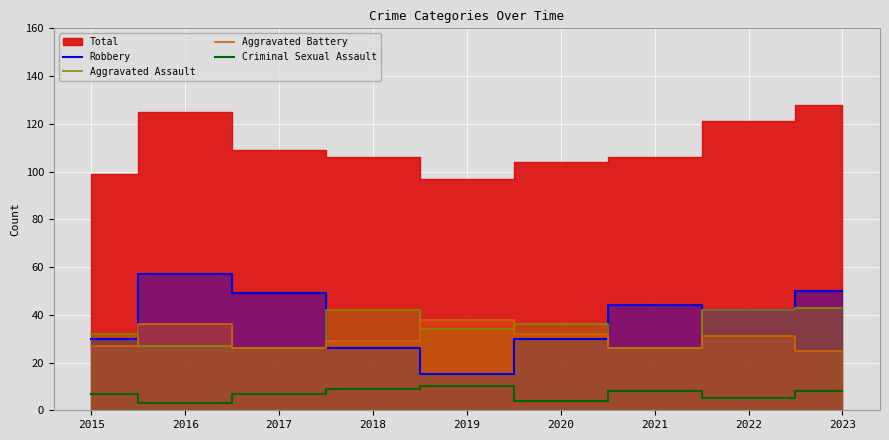

What is the maximum value for Aggravated Battery?

38